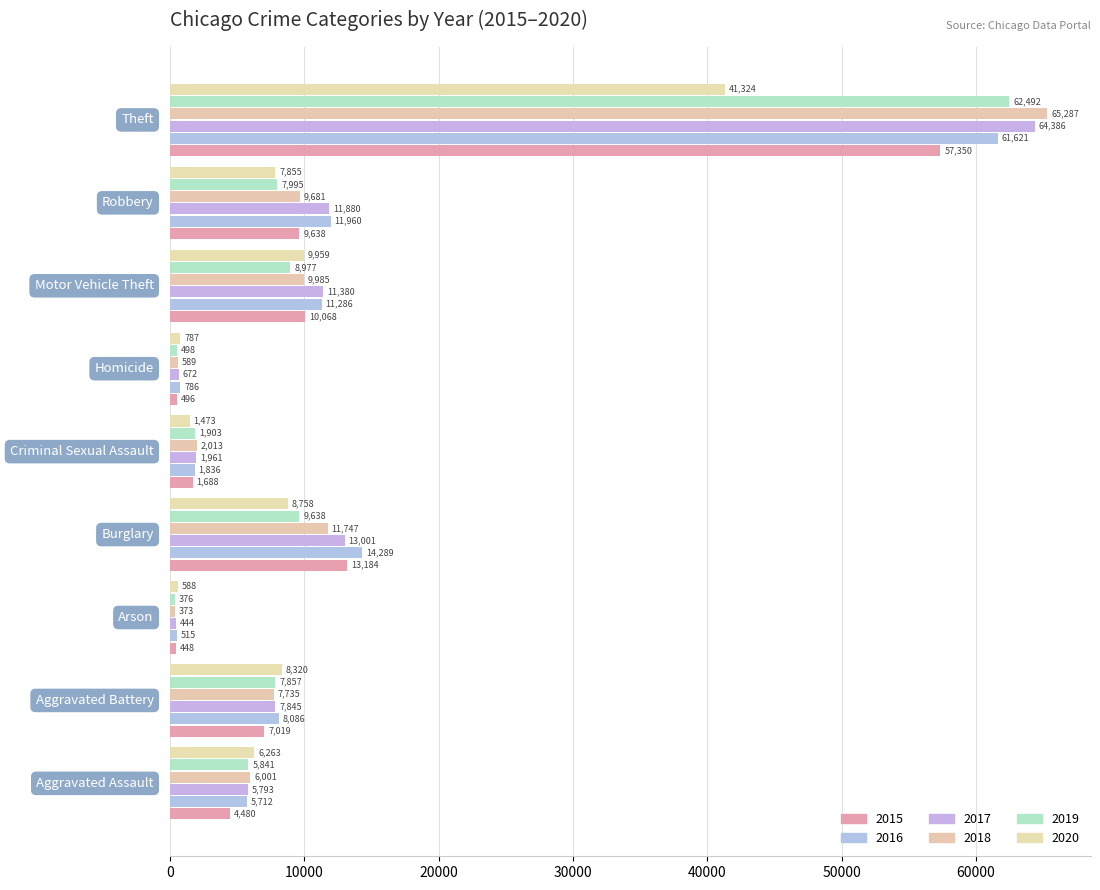

Which label corresponds to the largest value in the chart?

Theft